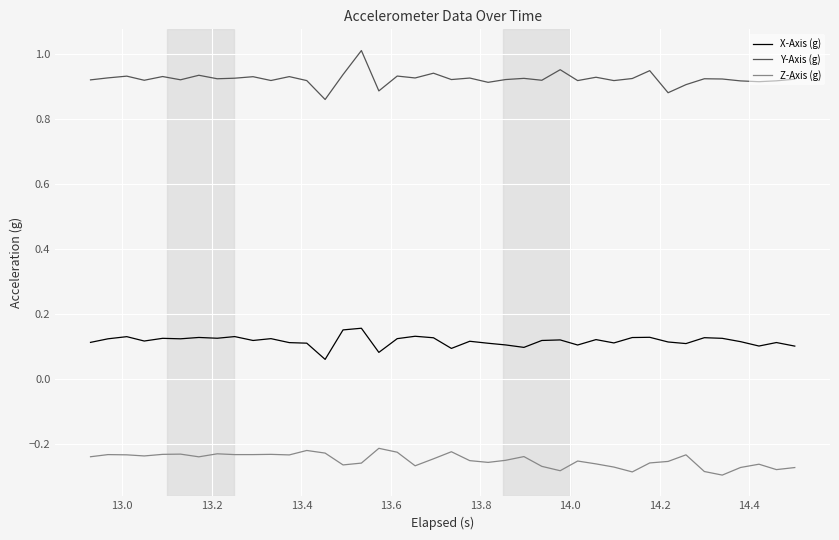

What are all the series names shown in the legend?

X-Axis (g), Y-Axis (g), Z-Axis (g)